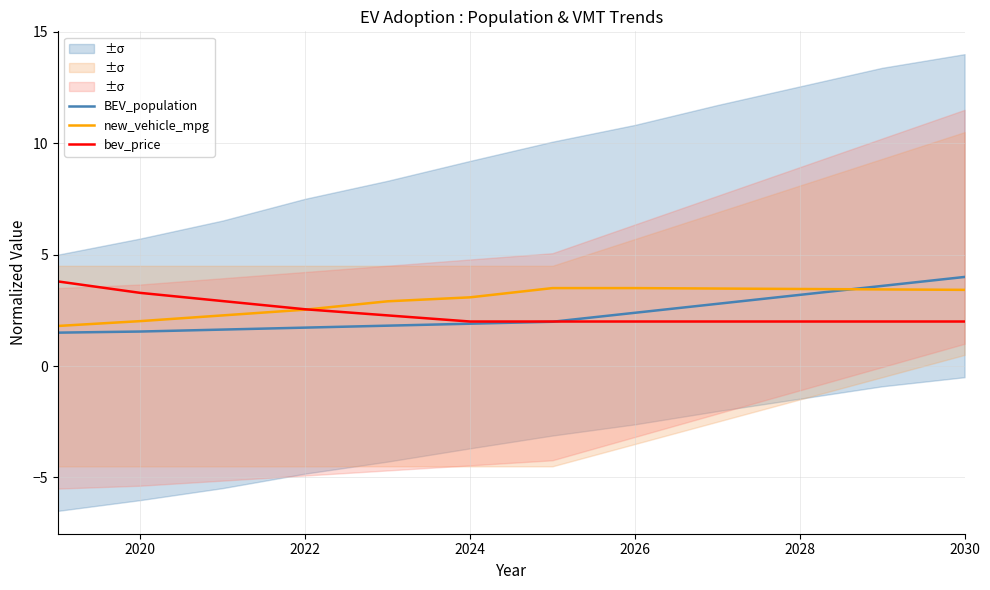

True or false: bev_price has a value of 2.0 at 2024.

True